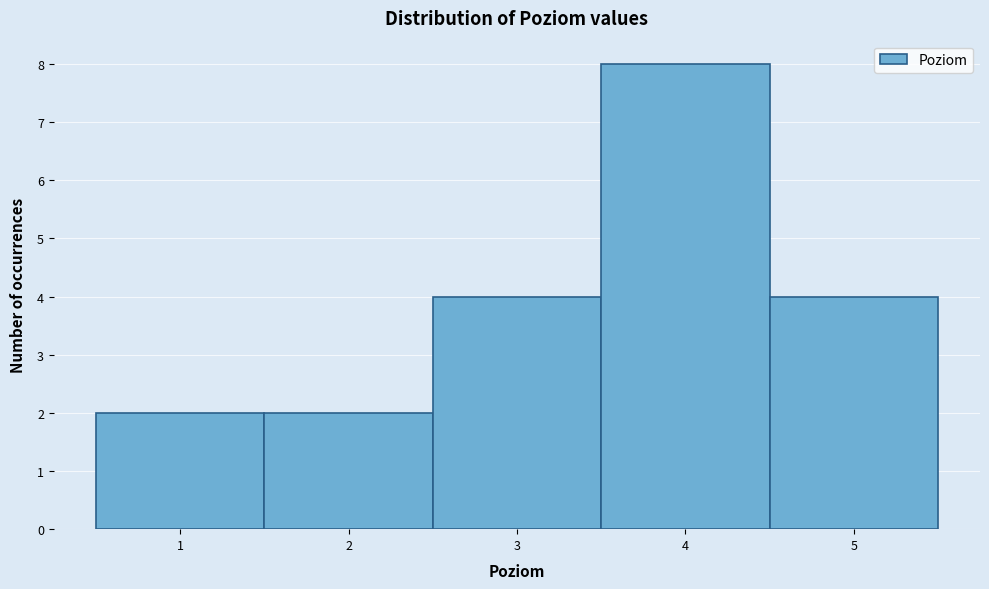

Reading left to right, transcribe this chart: for each bar, give the range it covers on the x-axis and its height. The values are not printed on the chart, so give them approximately, as read against the axis.

0.5 to 1.5: 2
1.5 to 2.5: 2
2.5 to 3.5: 4
3.5 to 4.5: 8
4.5 to 5.5: 4